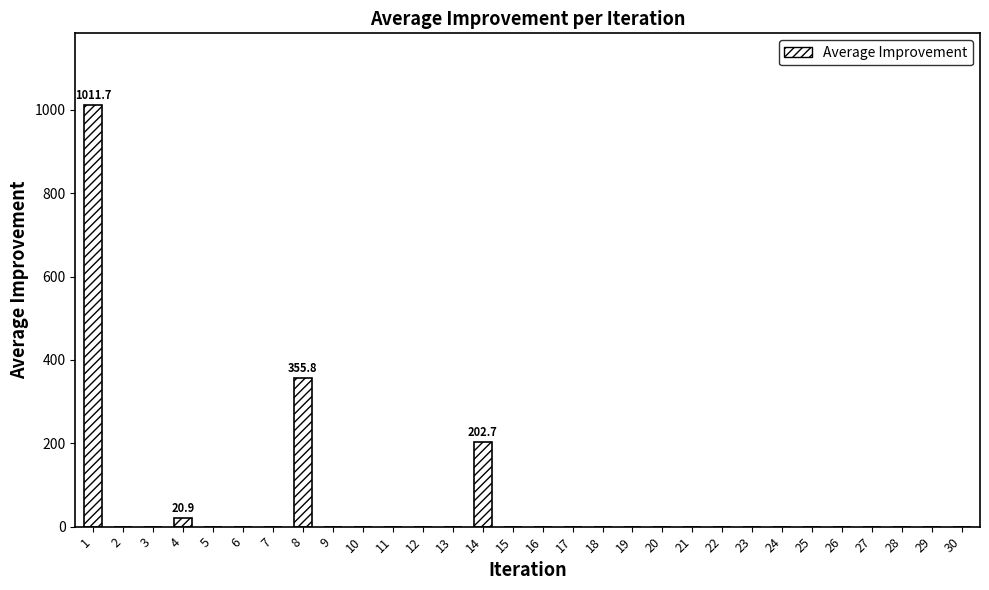

What is the sum of the values at 8 and 2?

355.8